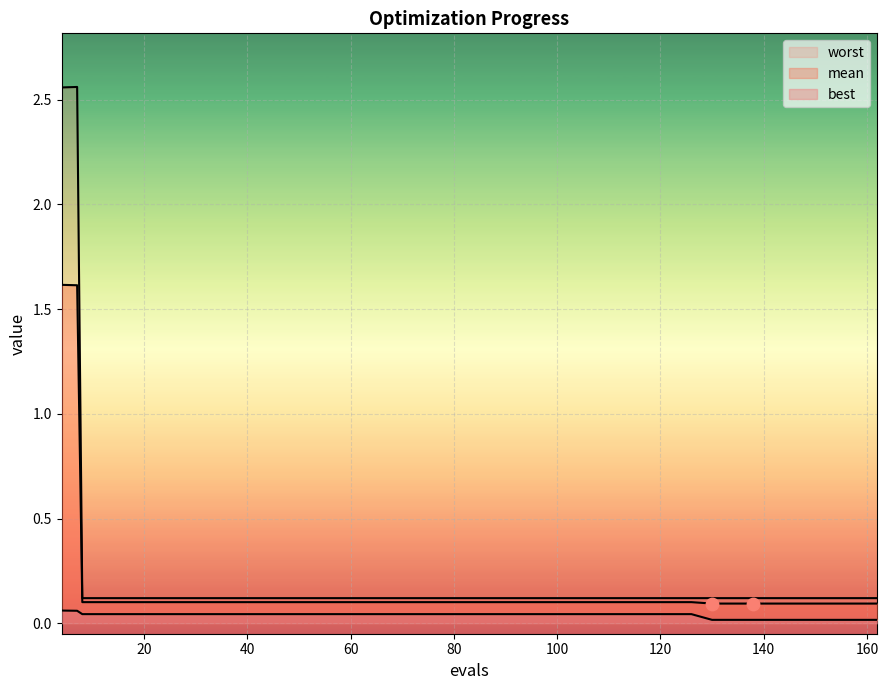

At which category is the sum across all series the highest?

4